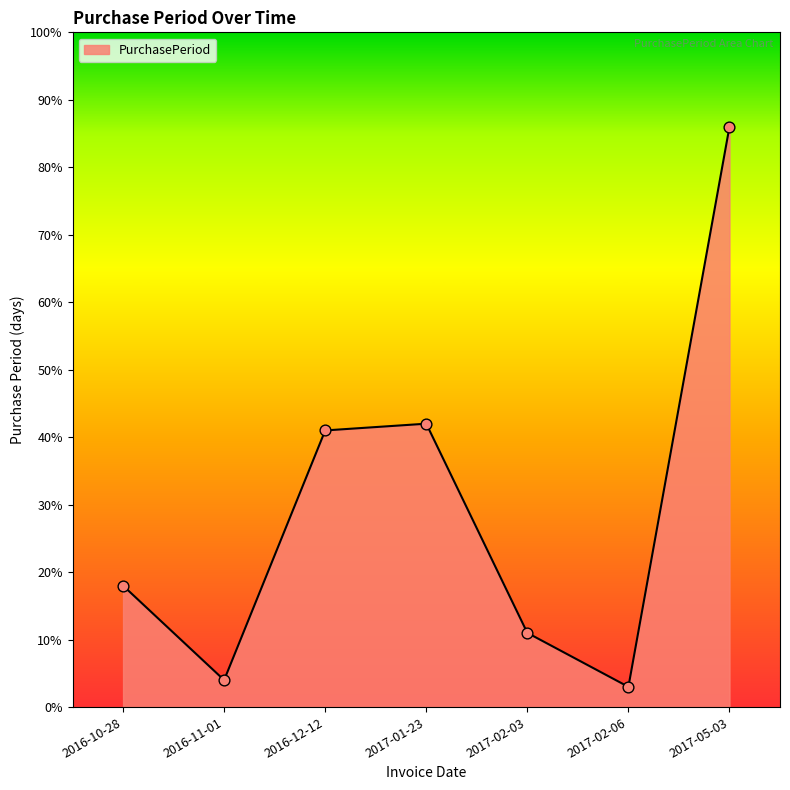

What is the change in value from 2016-12-12 to 2017-02-06?

-38